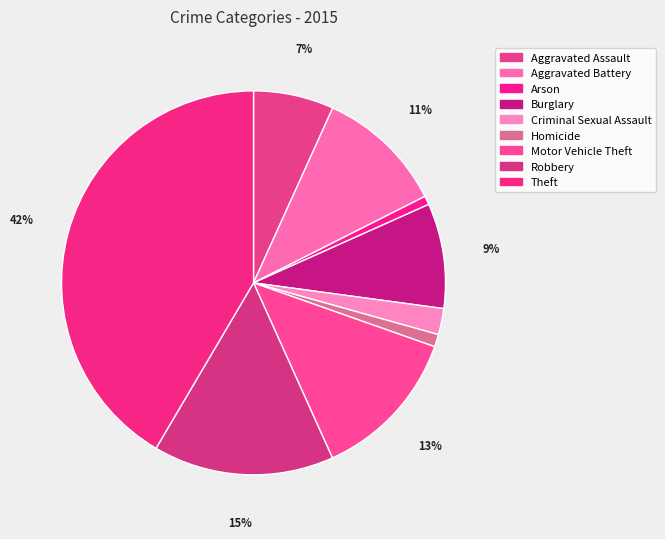

Is it true that Aggravated Battery is 1% of the pie?

False